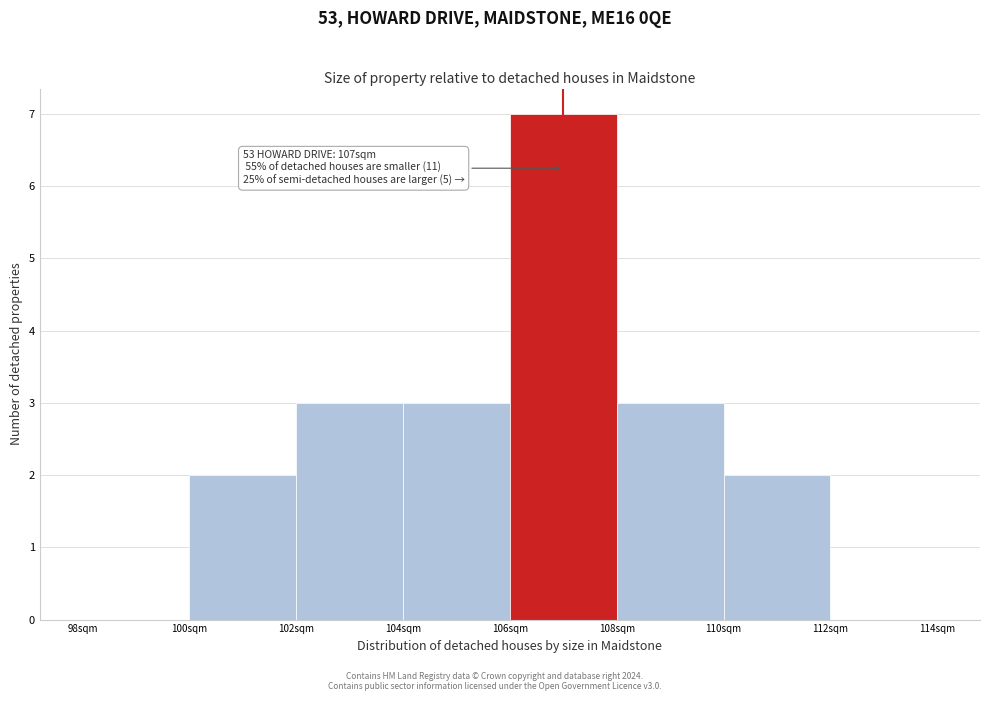

Over which range of the x-axis is the bar tallest?

106 to 108